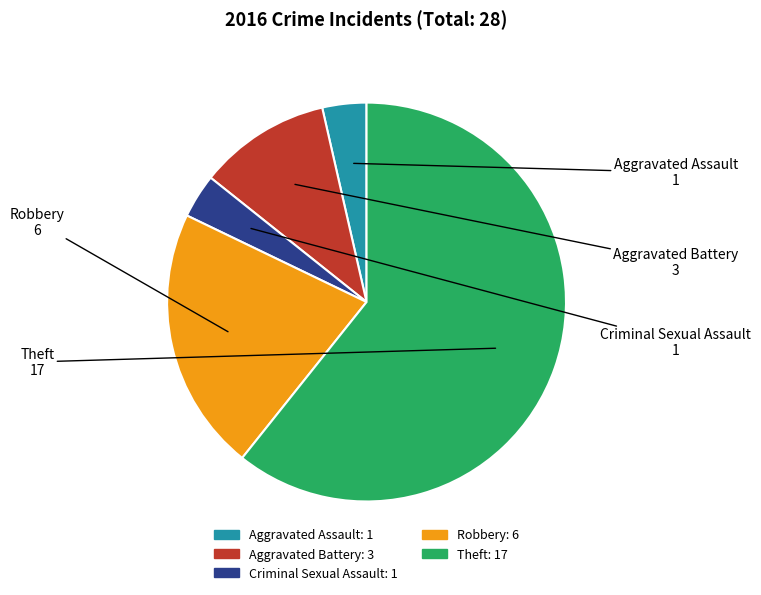

How many slices are in this pie chart?

5